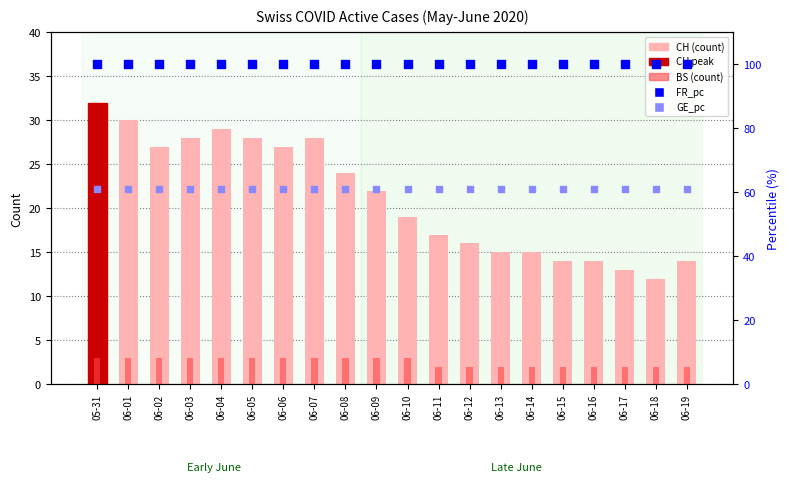

Which series has the largest total across all categories?

FR_pc